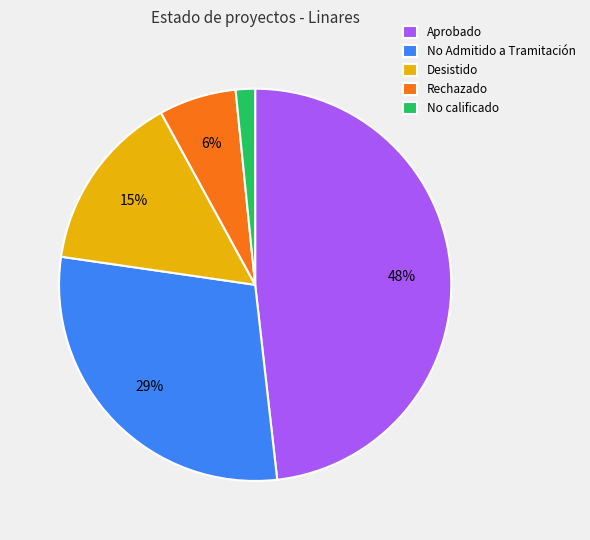

To the nearest percent, what percentage of the pie is Aprobado?

48%